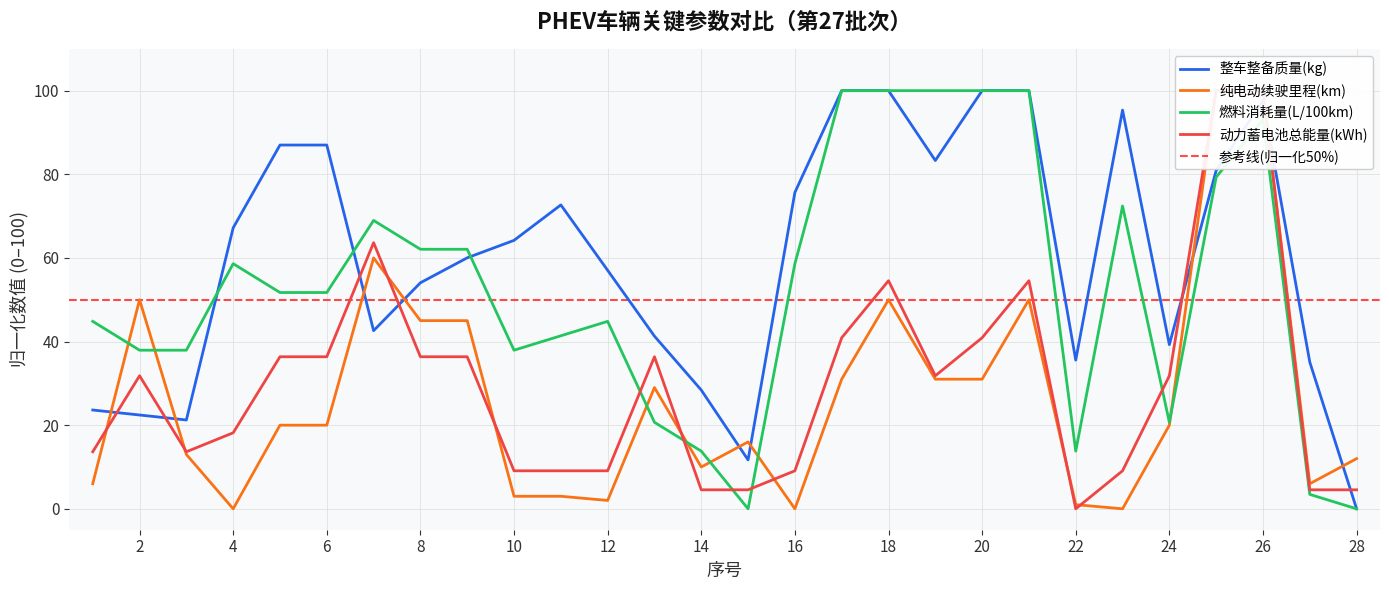

Between 23 and 9, which is larger?

23